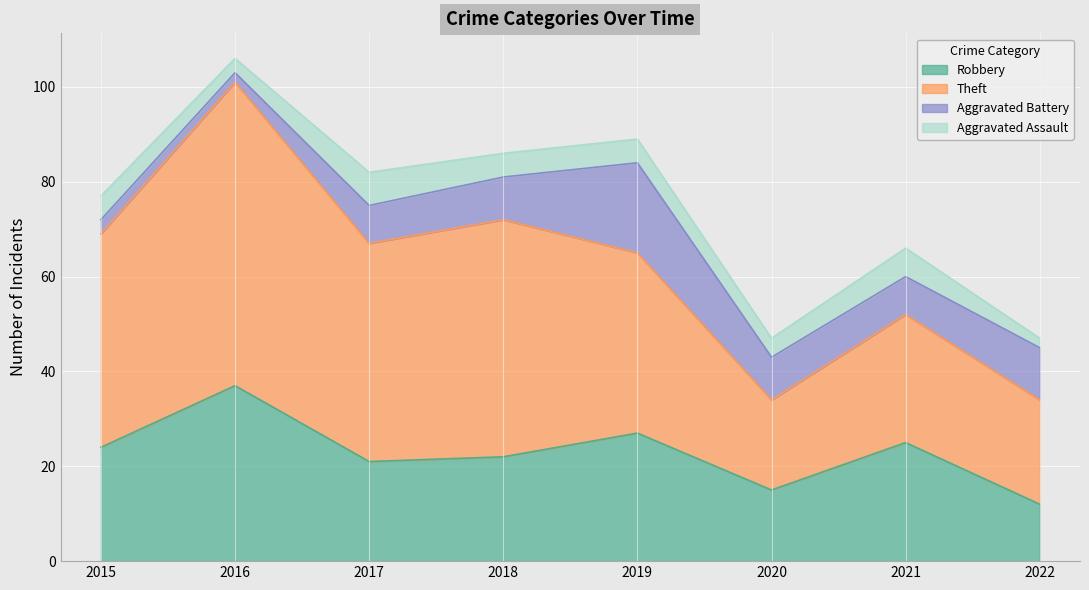

At which category is the sum across all series the highest?

2016